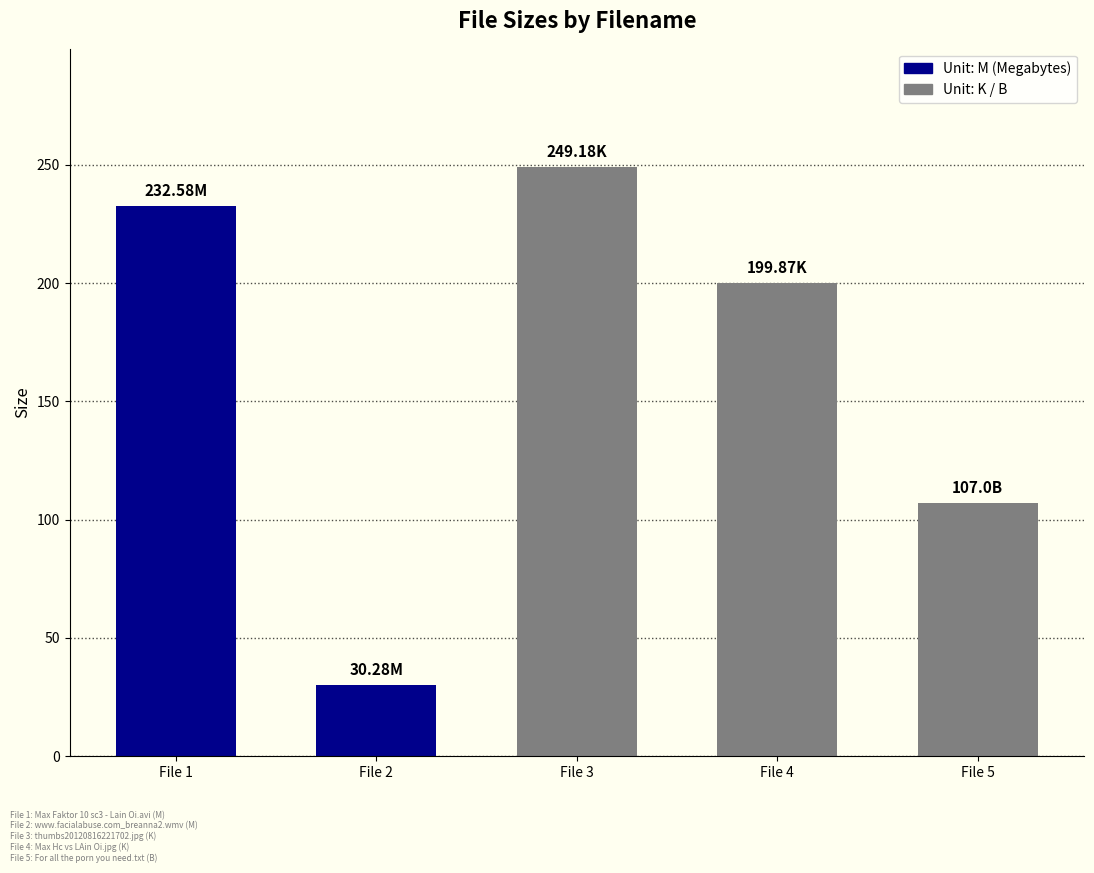

List the labels in order of value, smallest first.

File 2, File 5, File 4, File 1, File 3